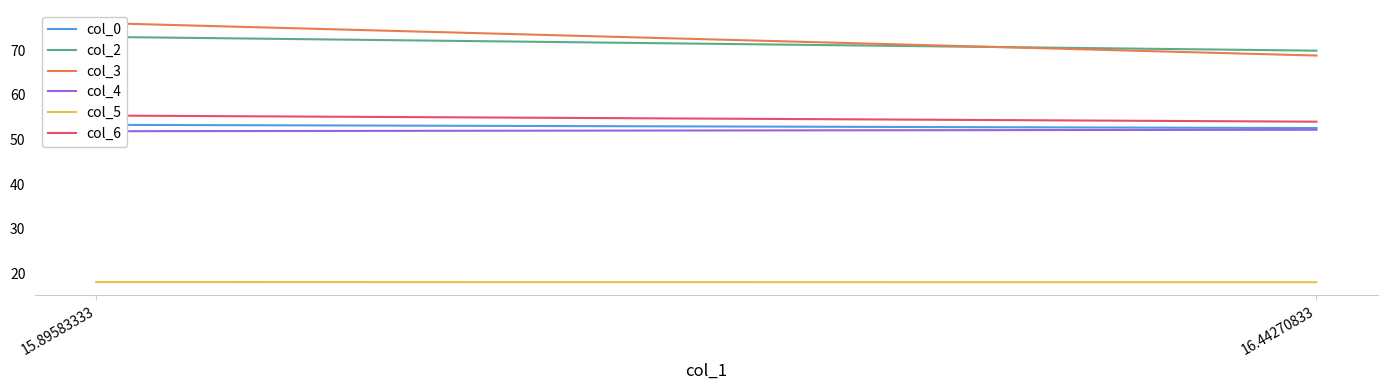

Is it true that col_3 equals 76.1 at 15.89583333?

True